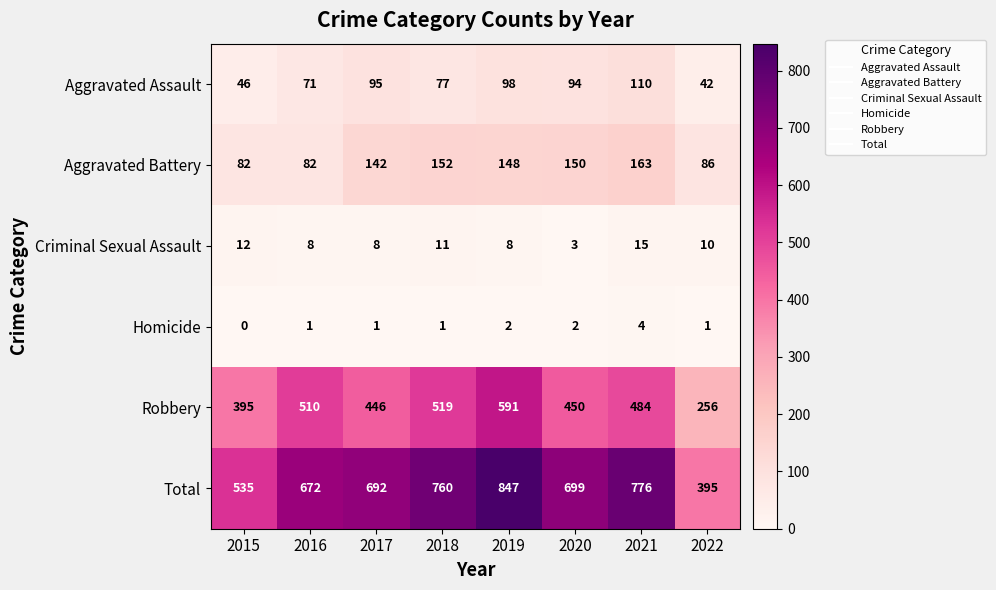

What is the average value of the Robbery series?

456